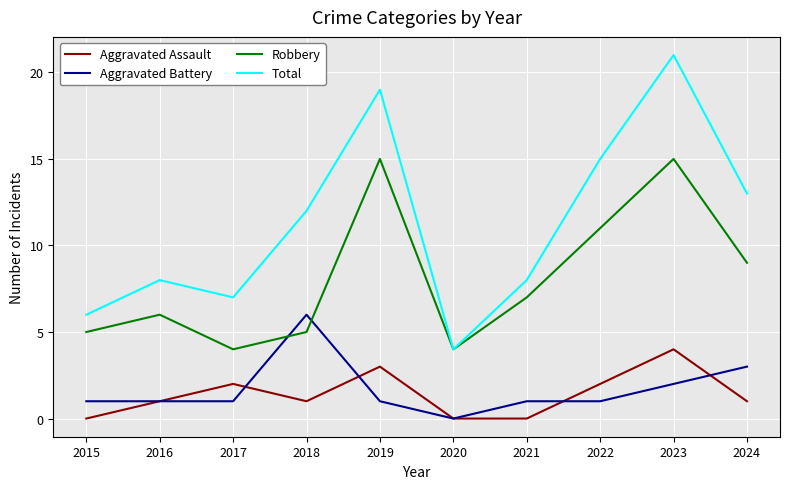

What is the difference between the second highest and minimum values in the Total series?

15